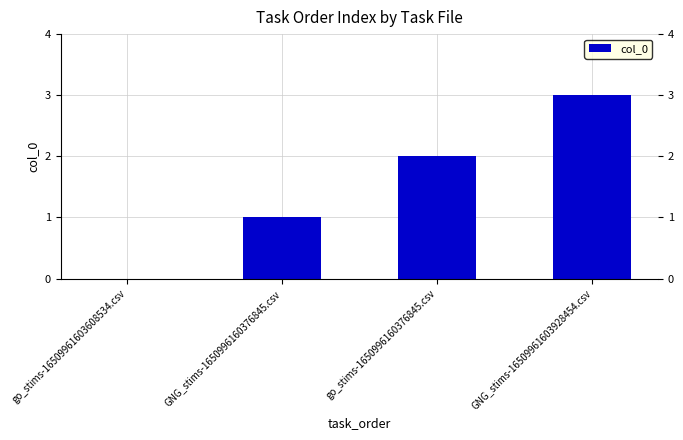

What is the difference between the values at go_stims-16509961603608534.csv and GNG_stims-16509961603928454.csv?

3